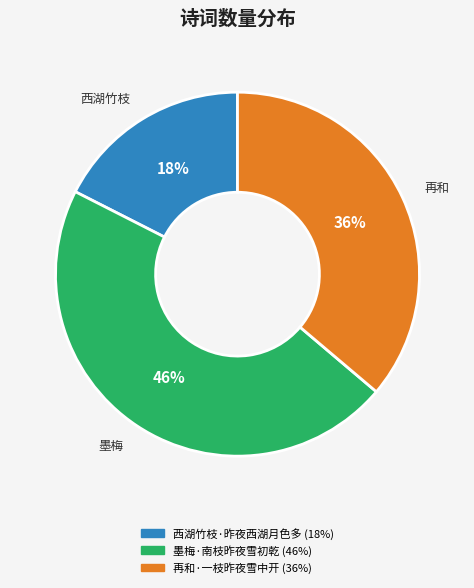

The 再和·一枝昨夜雪中开 slice represents 48% of the pie. True or false?

False